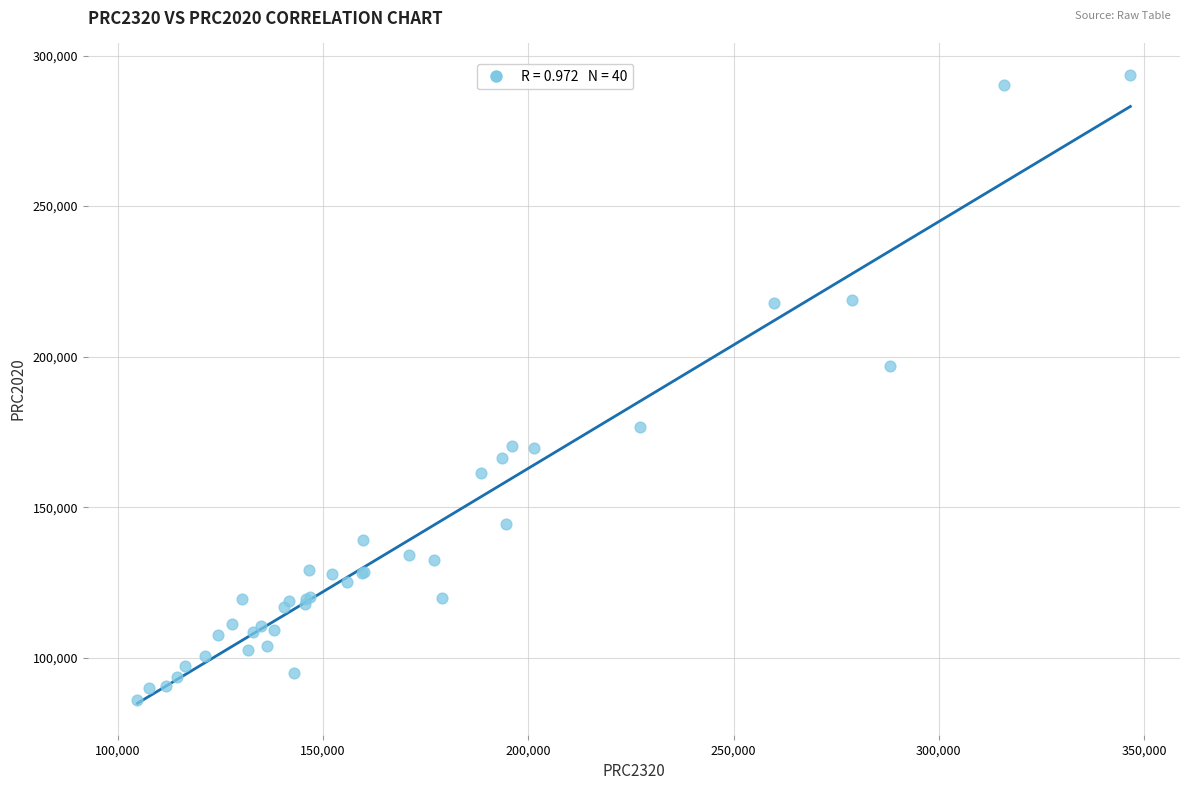

What Y value in the scatter plot is closest to 189828?

196727